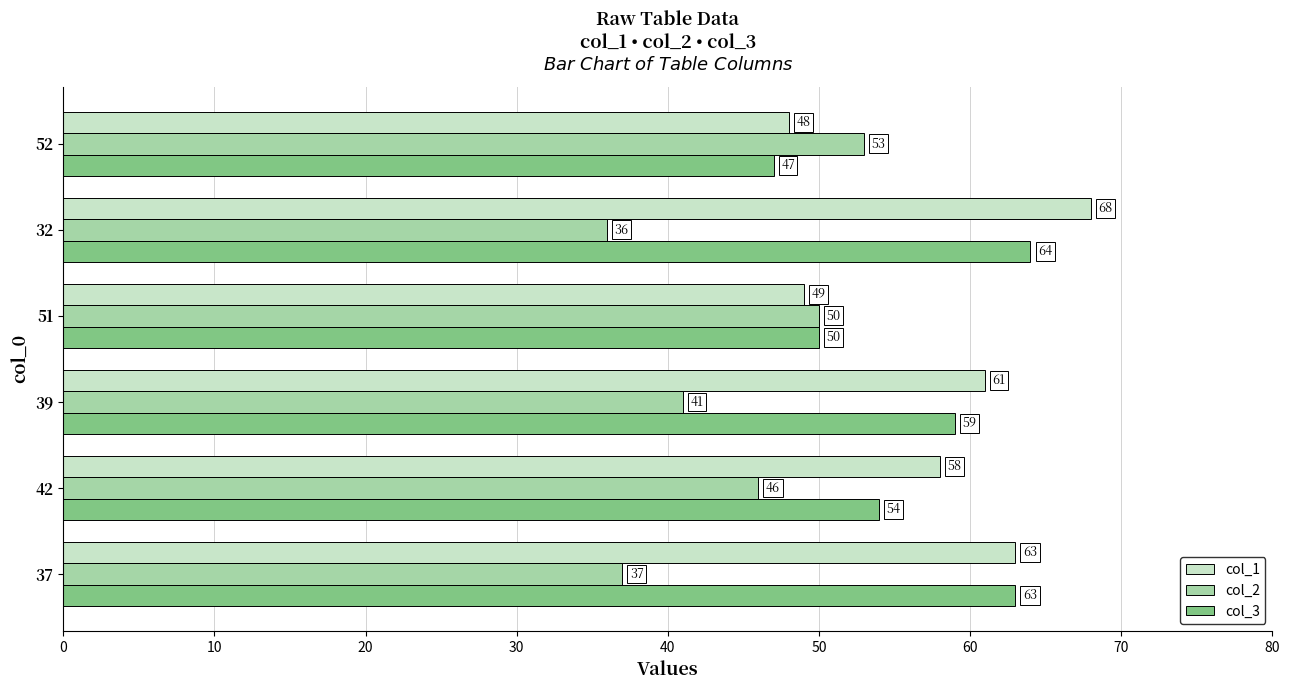

Which series has the largest range (max minus min)?

col_1